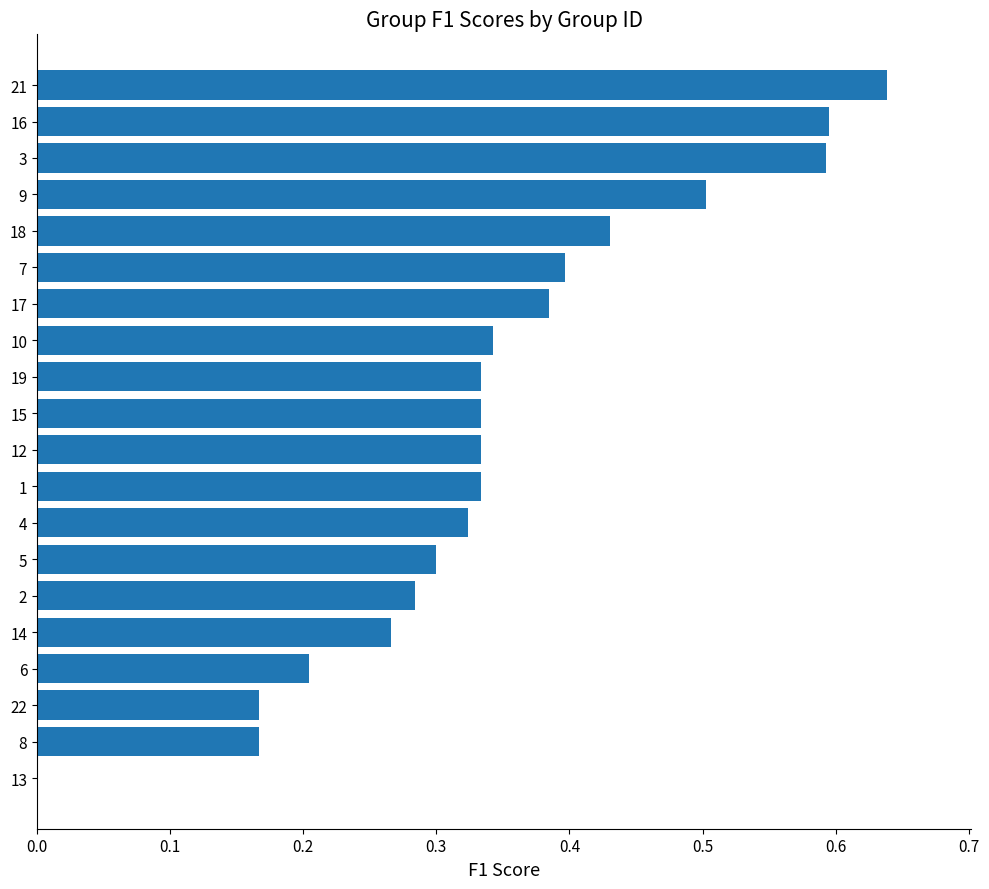

What is the change in value from 22 to 2?

+0.1